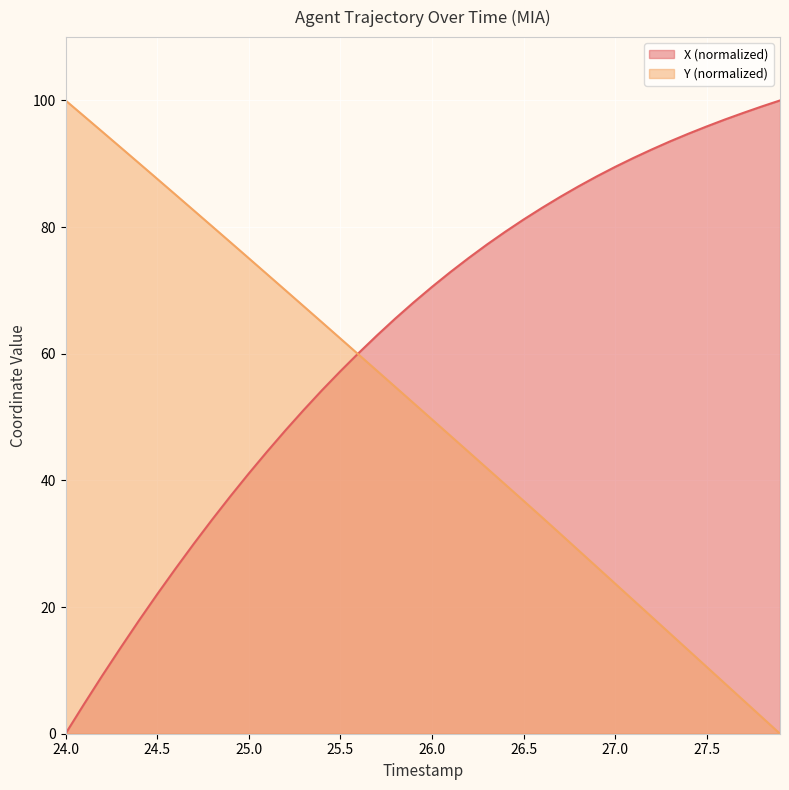

Rank the series by their average value, from lowest to highest.

Y (normalized), X (normalized)